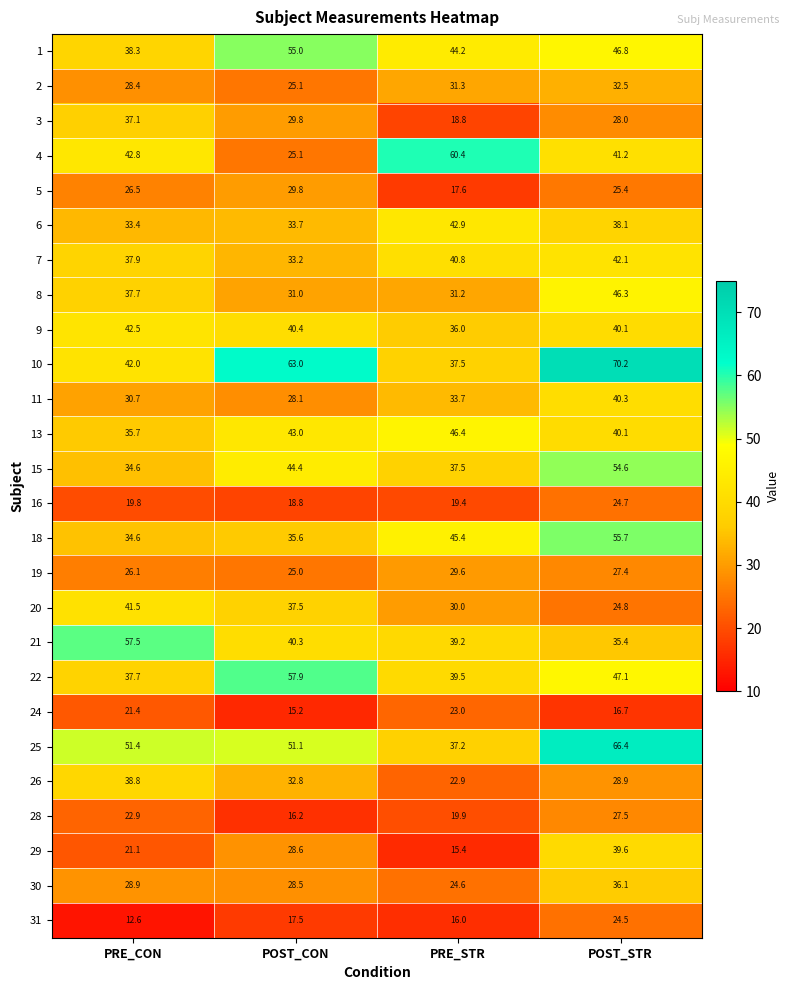

Which series changed the most between POST_CON and PRE_STR?

4